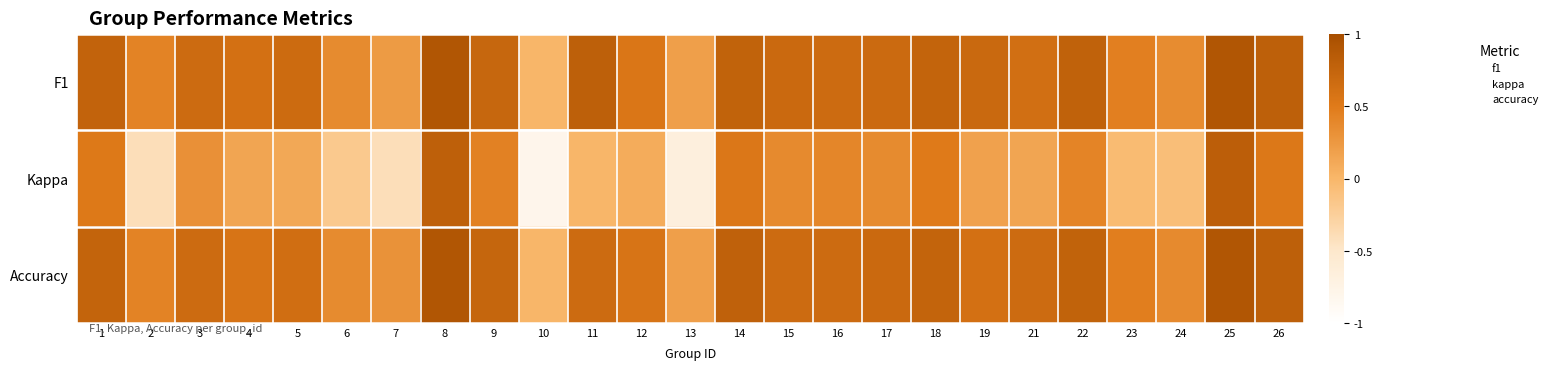

What is the total value across all series at 24?

0.6